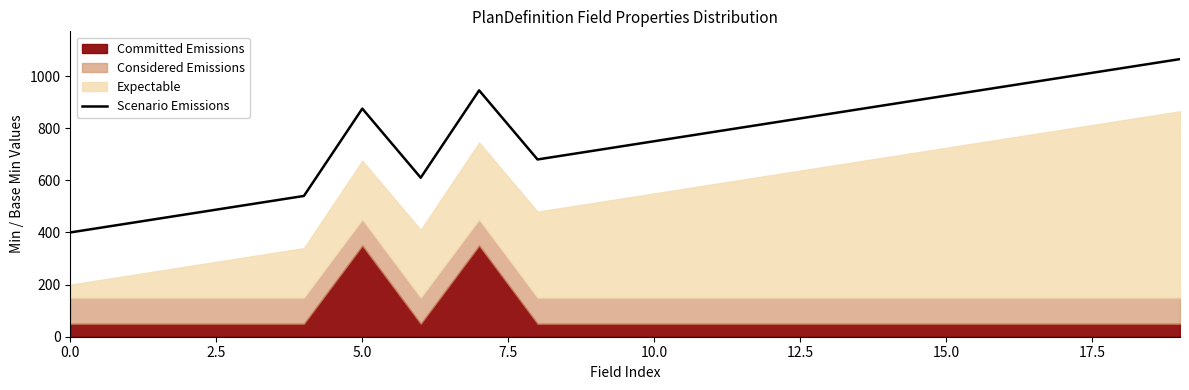

True or false: there are more than 2 points higher than both neighbors.

False